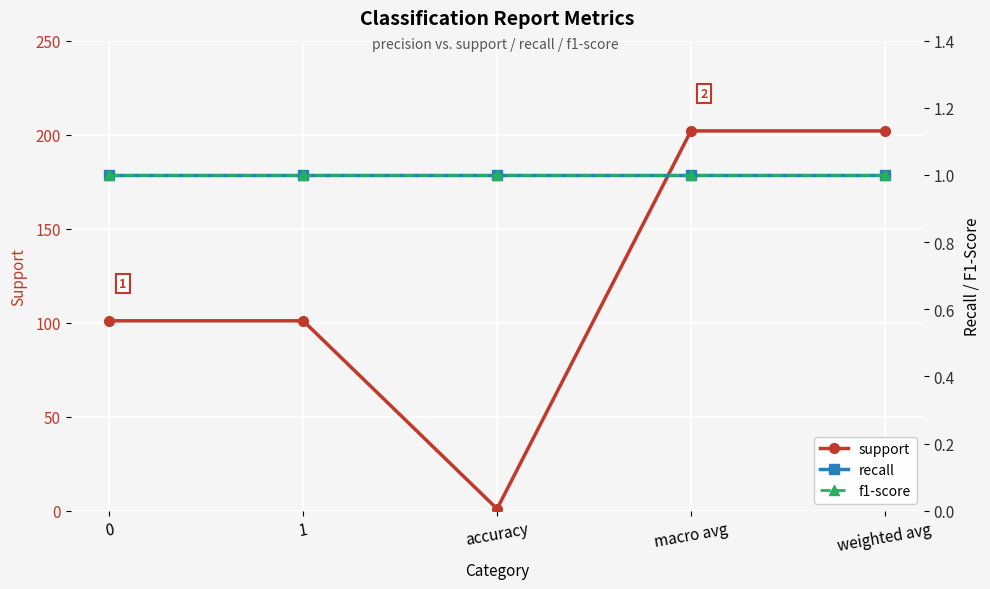

True or false: support and recall intersect in this chart.

False